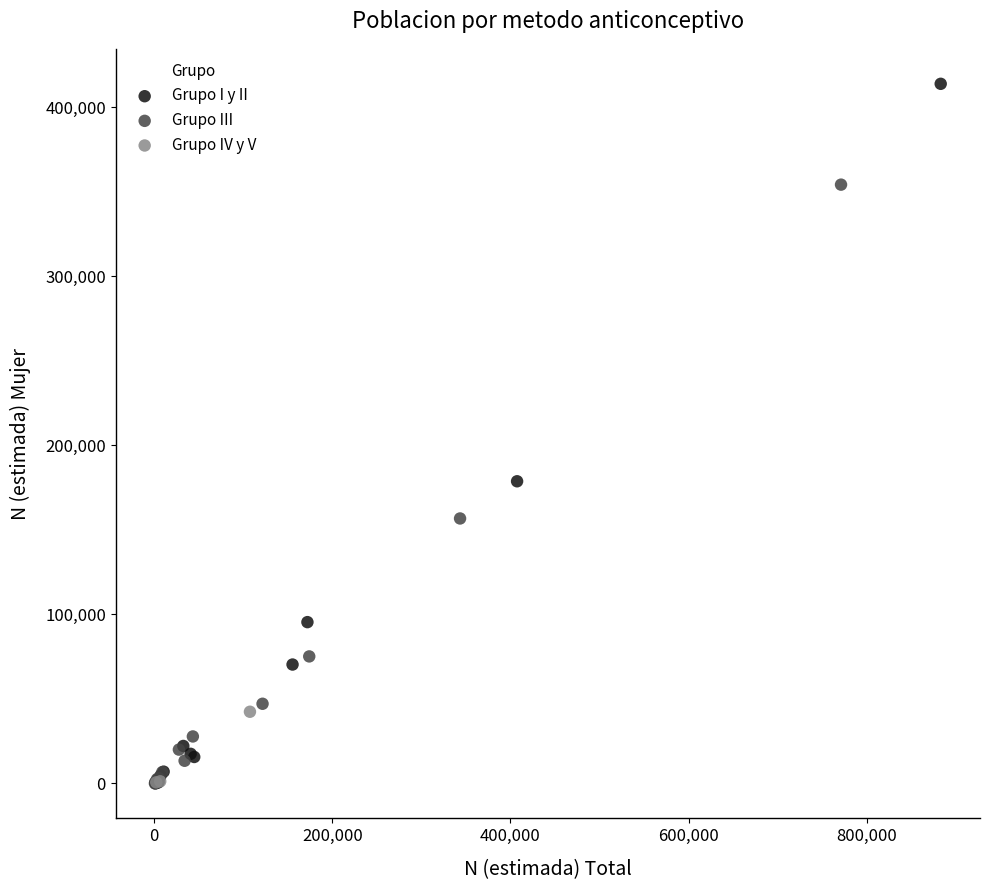

Which series has the widest spread of Y values?

Grupo I y II